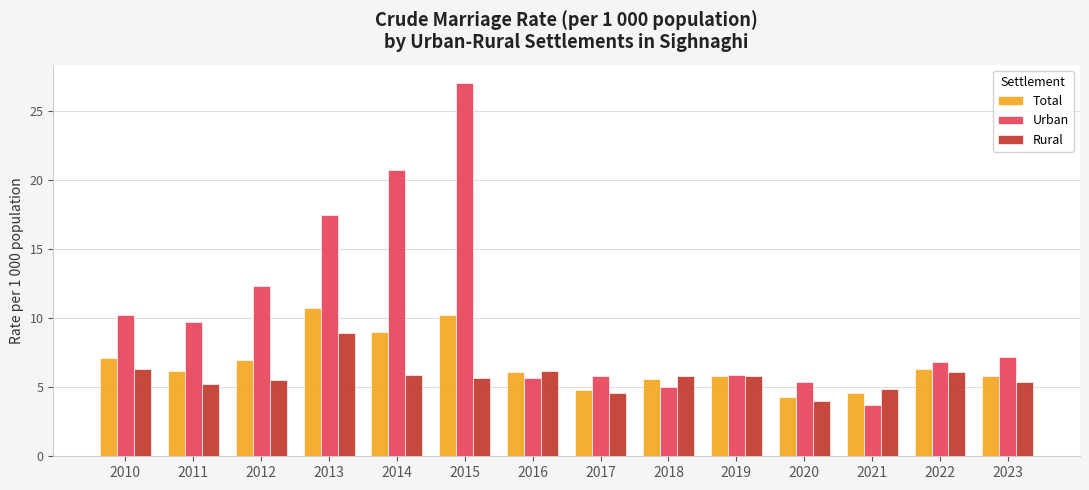

What is the difference between the maximum and second lowest values in the Rural series?

4.3